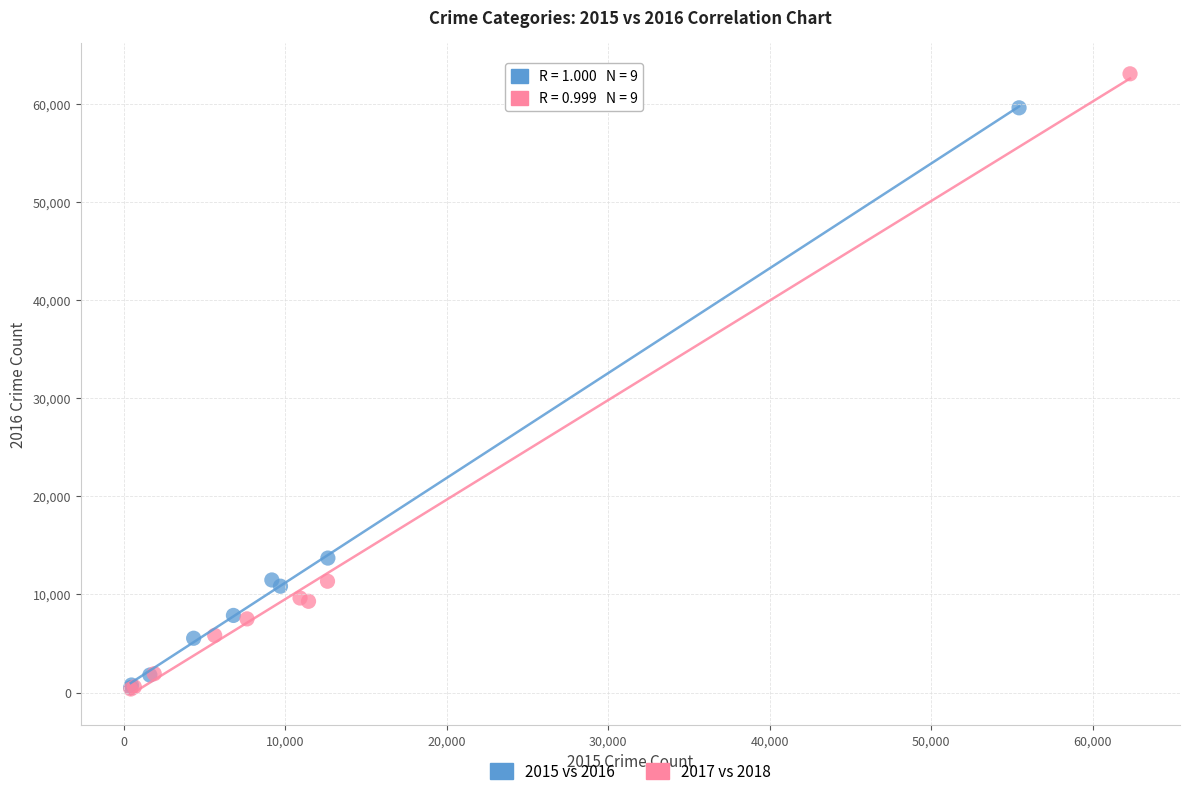

Which series has the largest Y range (max minus min)?

2017 vs 2018